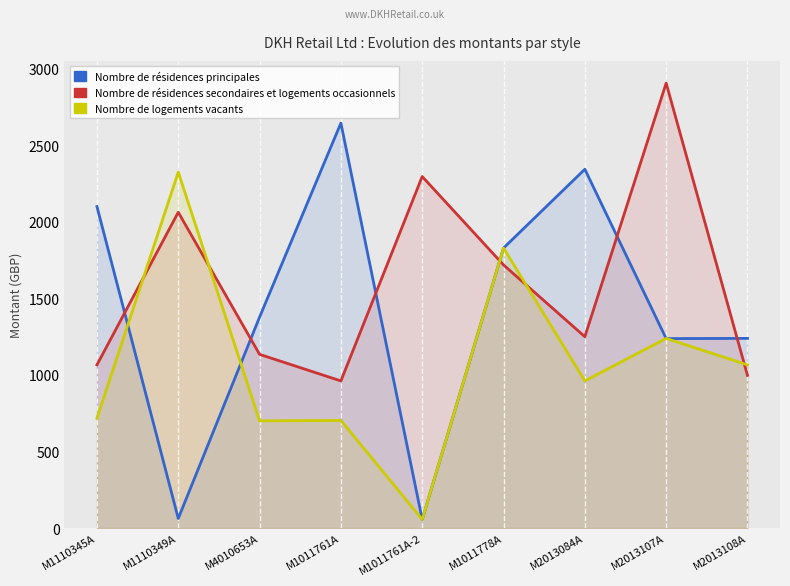

How many data points does each series have?

9